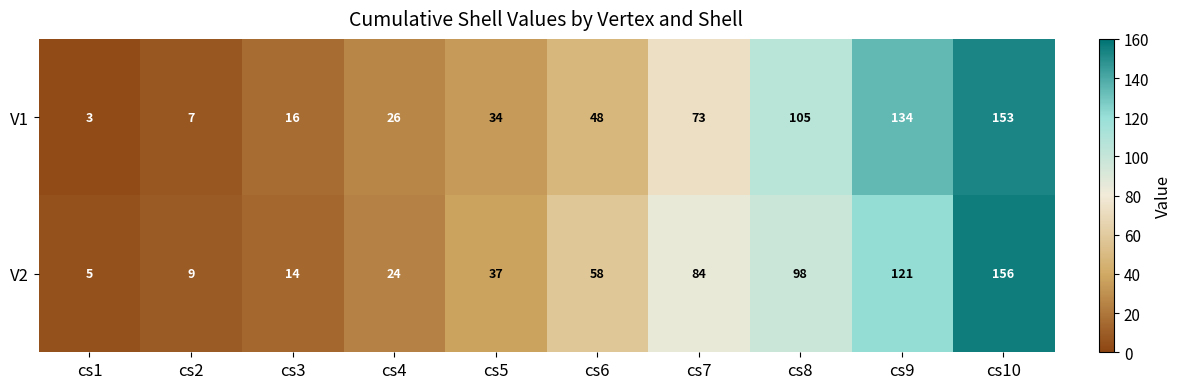

Rank the series at cs5 from highest to lowest value.

V2, V1